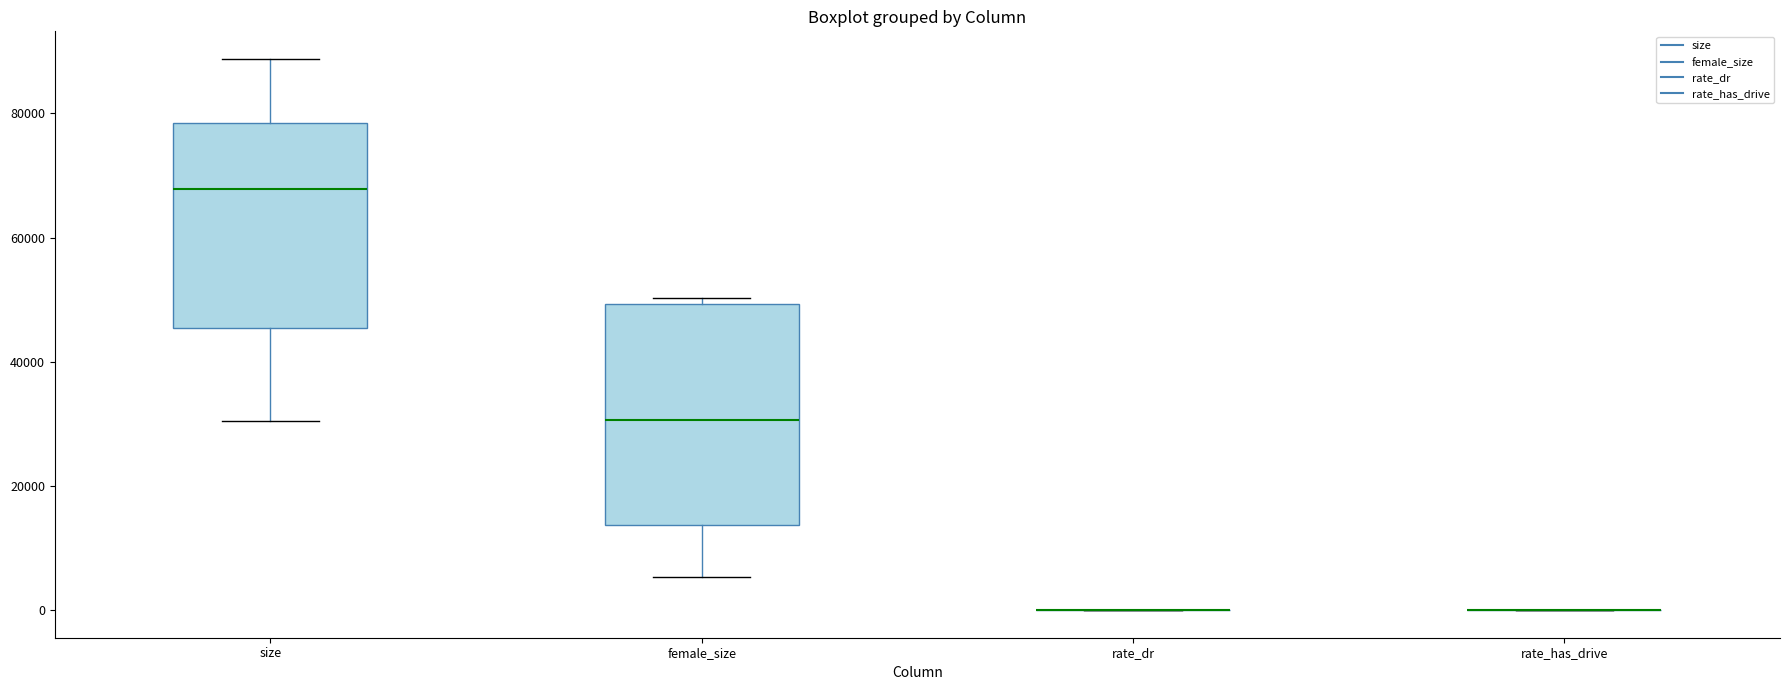

Which box is the tallest, from its lower edge to its upper edge?

female_size